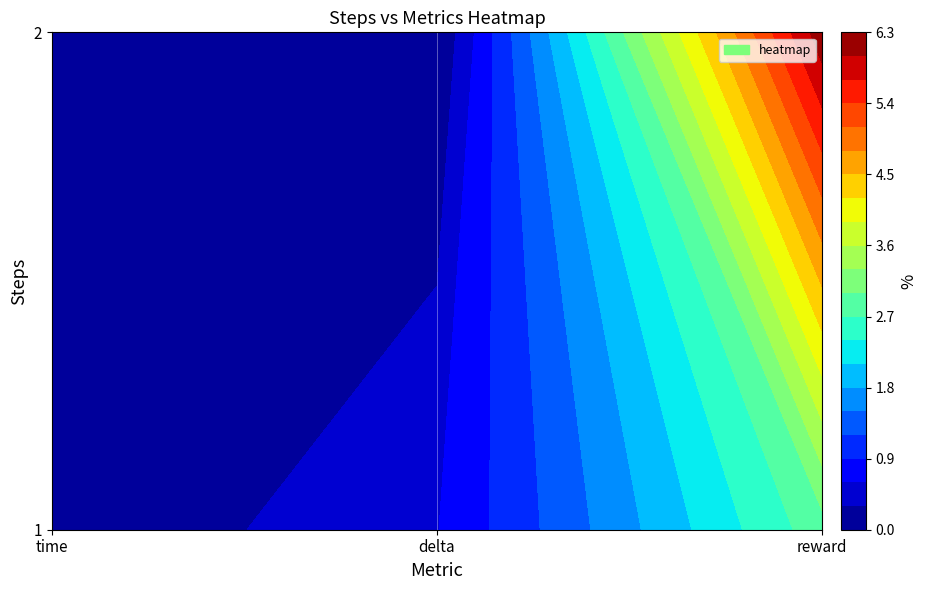

Reading left to right, list all the values displayed in this chart.

1: time=0.0	delta=0.6	reward=2.9
2: time=0.0	delta=0.0	reward=6.2